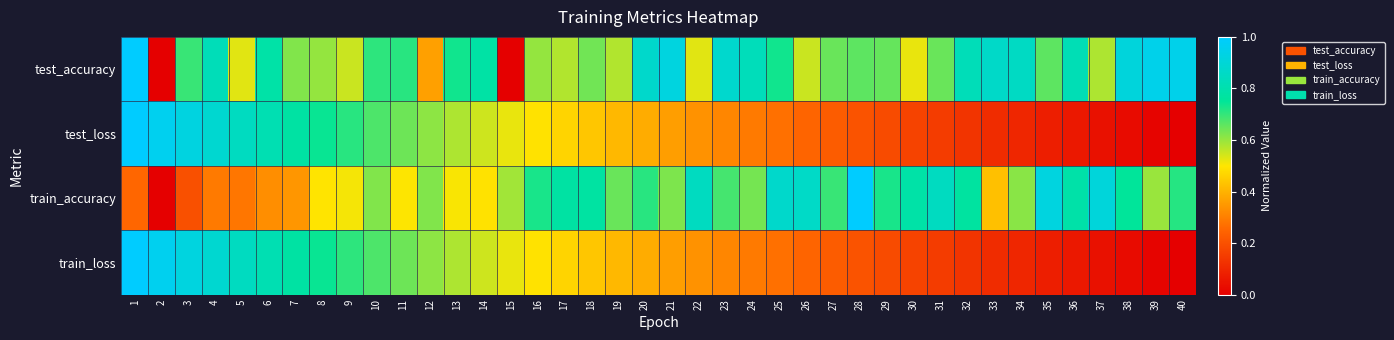

Which category has the highest value across all series?

1